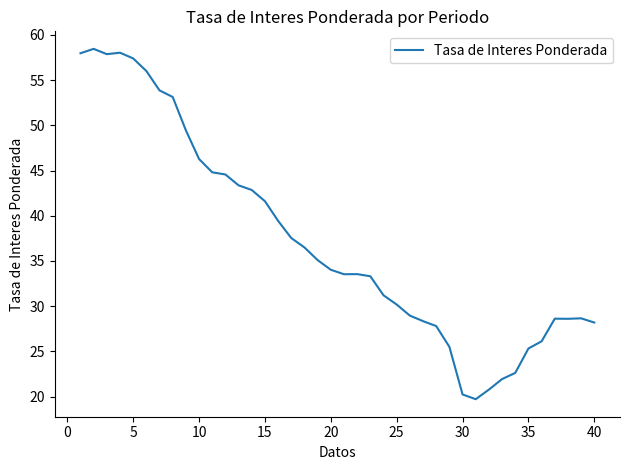

What is the minimum value shown in the chart?

19.7